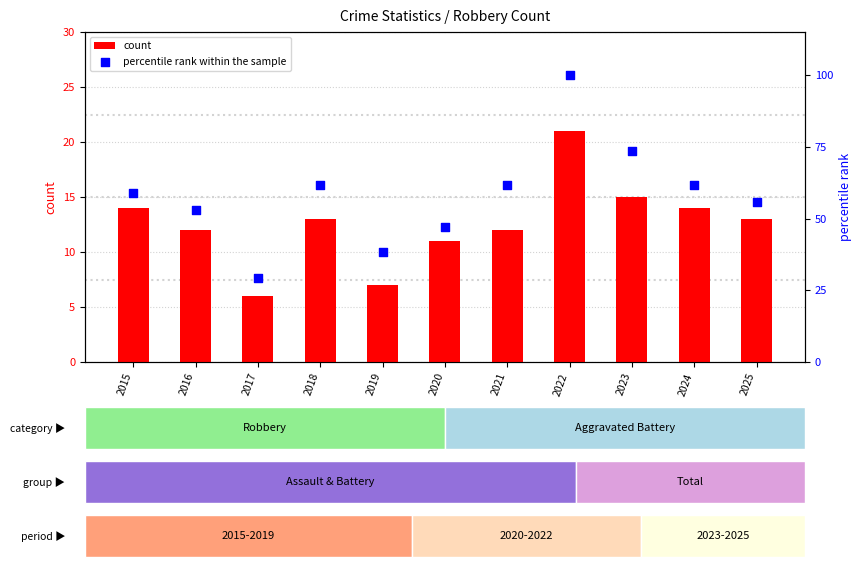

Is the value of count at 2017 greater than the value of percentile rank within the sample at 2021?

No